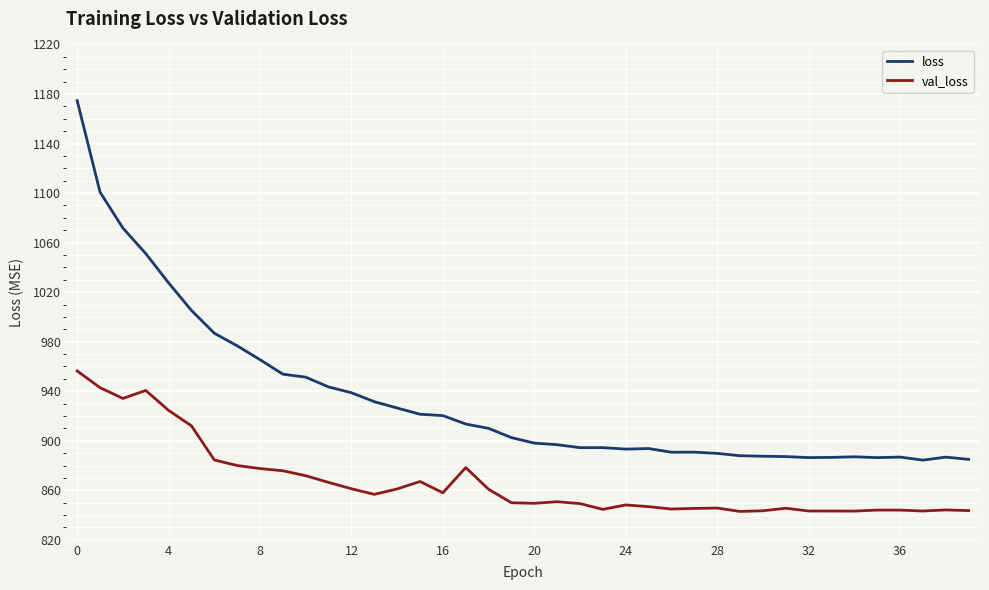

True or false: val_loss and loss cross at least once.

False